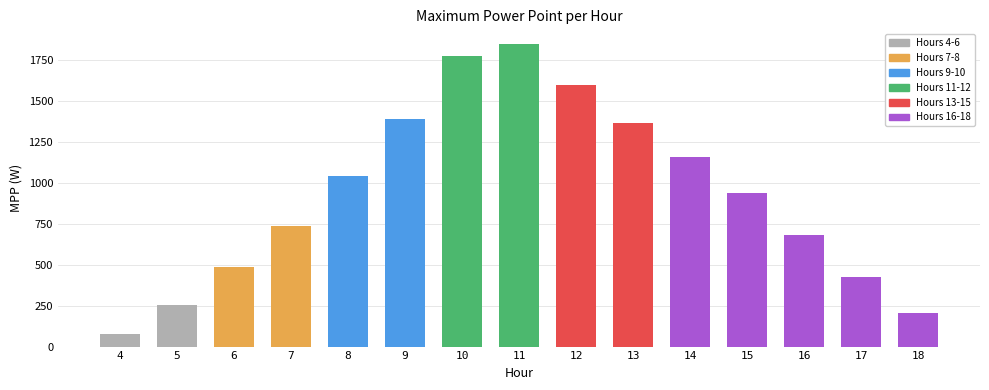

The chart shows a value of 426.3 at 17. True or false?

True